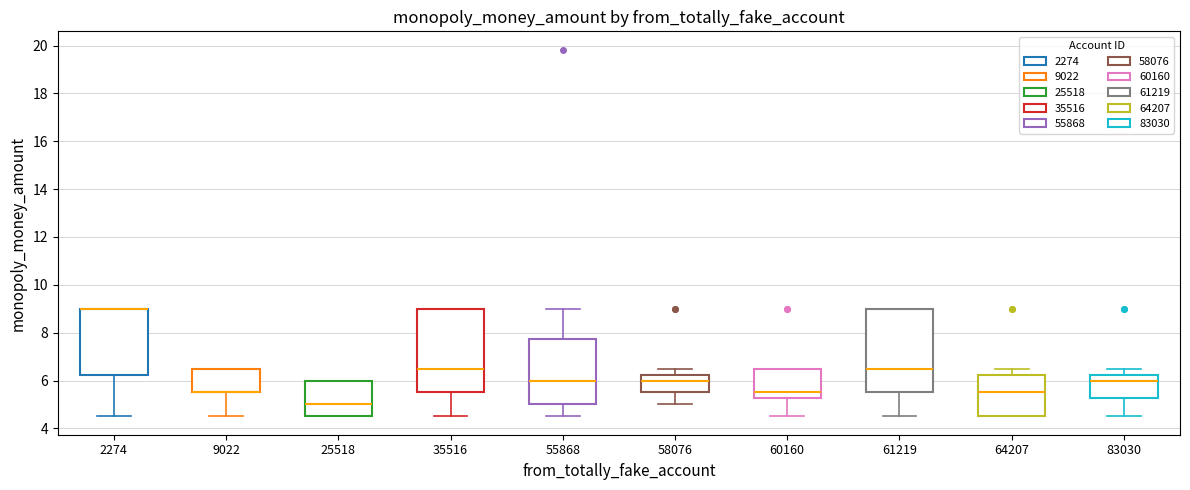

Reading left to right, read every box against the y-axis: the position of its median line, the range the box covers, and the ends of its whiskers. The values are not printed on the chart, so give them approximately, as read against the axis.

2274: median 9.0 (drawn on the box's upper edge), box 6.2 to 9.0, whiskers 4.6 to 9.0
9022: median 5.6 (drawn on the box's lower edge), box 5.6 to 6.6, whiskers 4.6 to 6.6
25518: median 5.0, box 4.6 to 6.0, whiskers 4.6 to 6.0
35516: median 6.6, box 5.6 to 9.0, whiskers 4.6 to 9.0
55868: median 6.0, box 5.0 to 7.8, whiskers 4.6 to 9.0
58076: median 6.0, box 5.6 to 6.2, whiskers 5.0 to 6.6
60160: median 5.6, box 5.2 to 6.6, whiskers 4.6 to 6.6
61219: median 6.6, box 5.6 to 9.0, whiskers 4.6 to 9.0
64207: median 5.6, box 4.6 to 6.2, whiskers 4.6 to 6.6
83030: median 6.0, box 5.2 to 6.2, whiskers 4.6 to 6.6